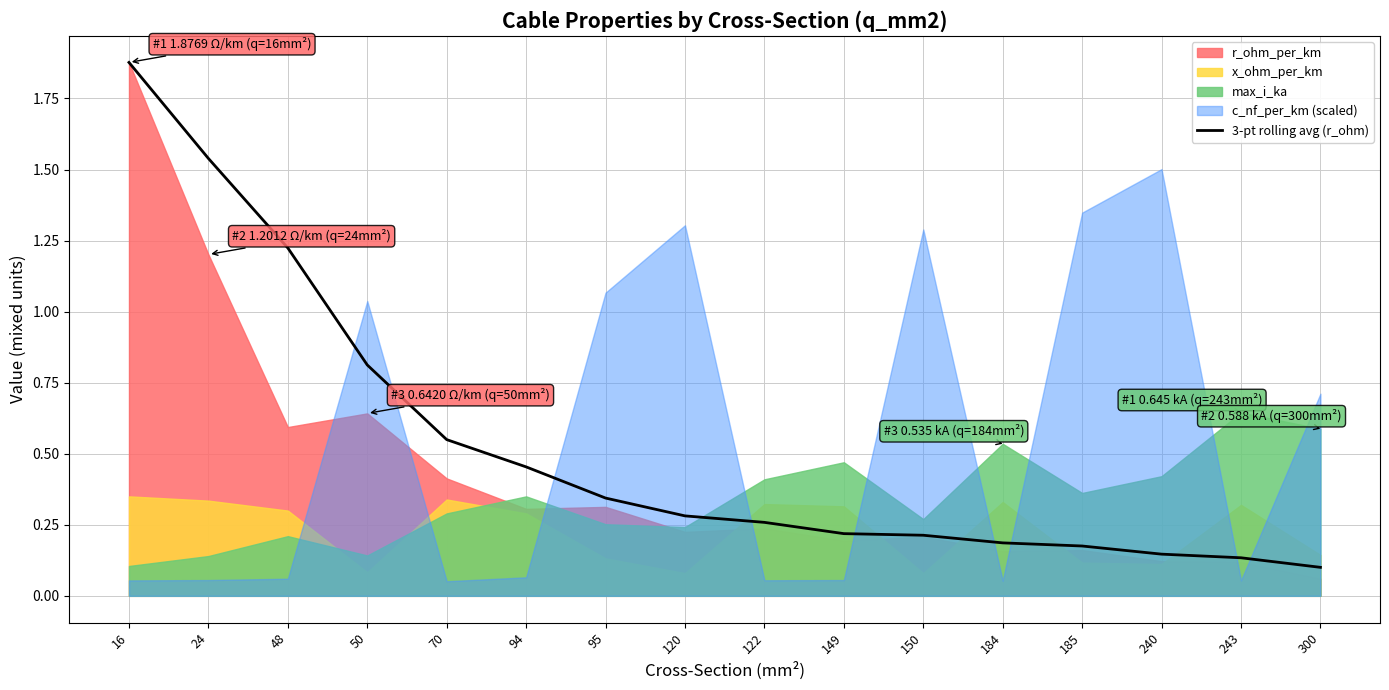

Reading right to left, what are all the values shown in this chart?

0.1	0.1	0.1	0.2	0.2	0.2	0.2	0.3	0.3	0.3	0.5	0.5	0.8	1.2	1.5	1.9